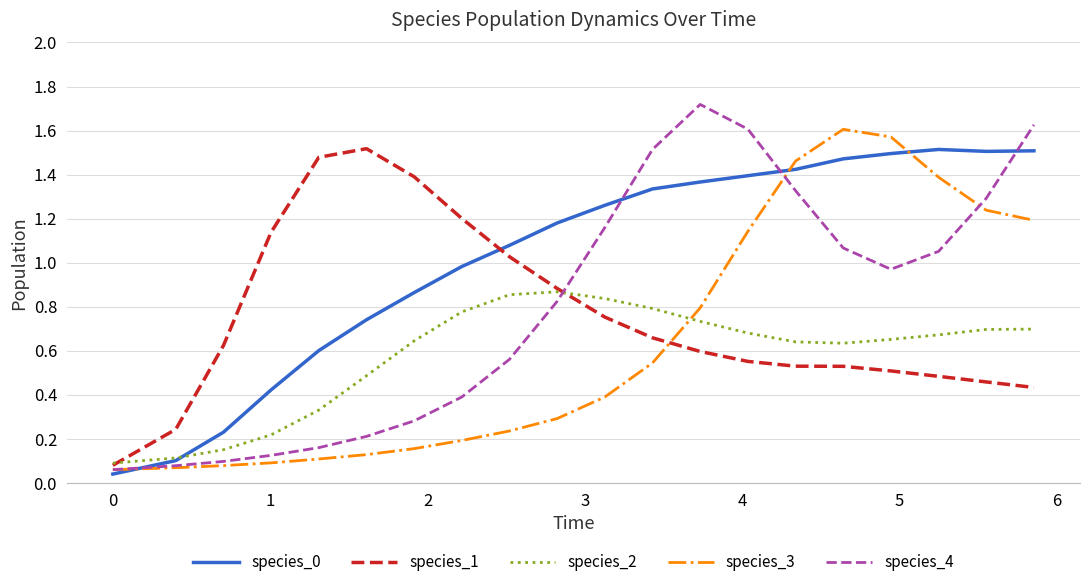

What is the sum of all species_3 values?

12.7